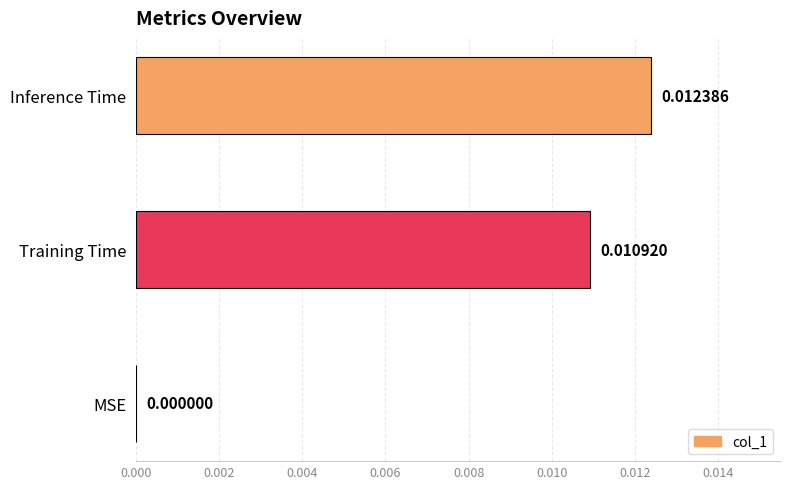

How many values are above zero?

2